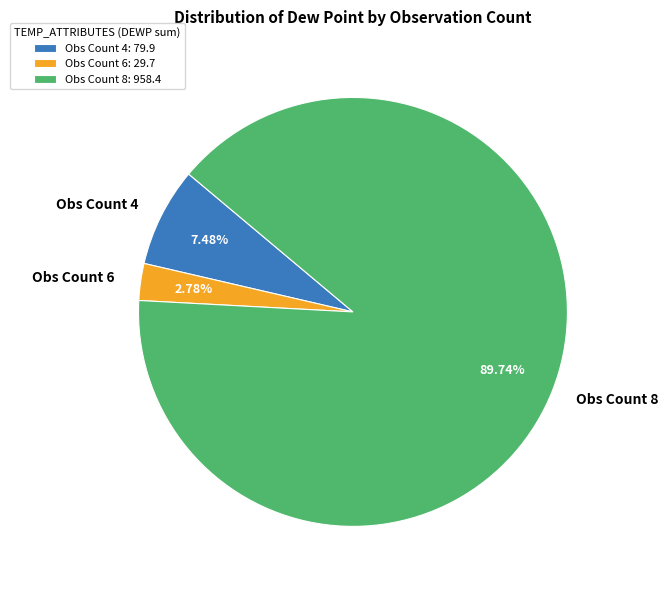

Which has a higher value, Obs Count 6 or Obs Count 8?

Obs Count 8